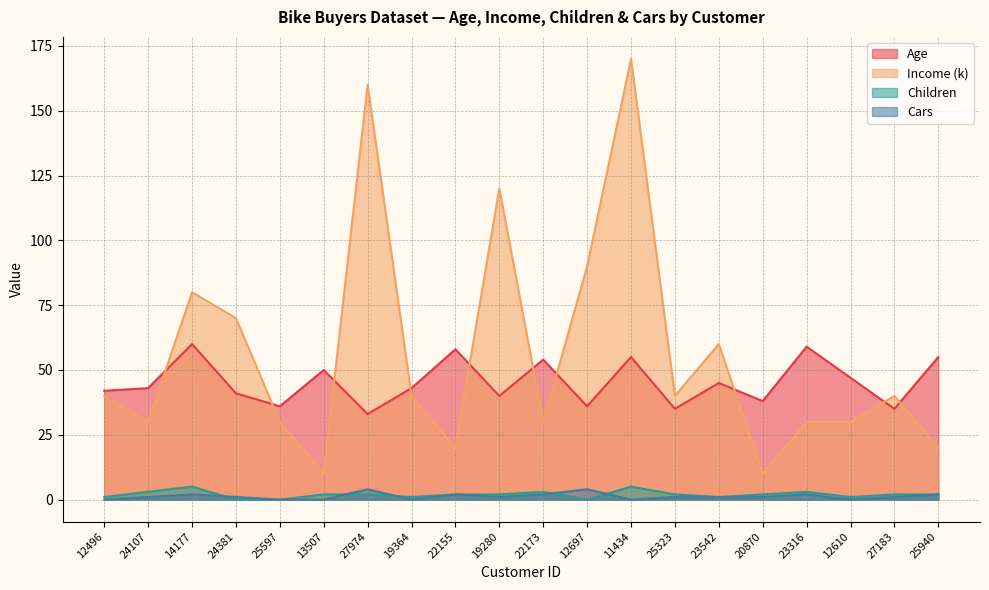

What is the difference between the maximum and minimum values in the Age series?

27